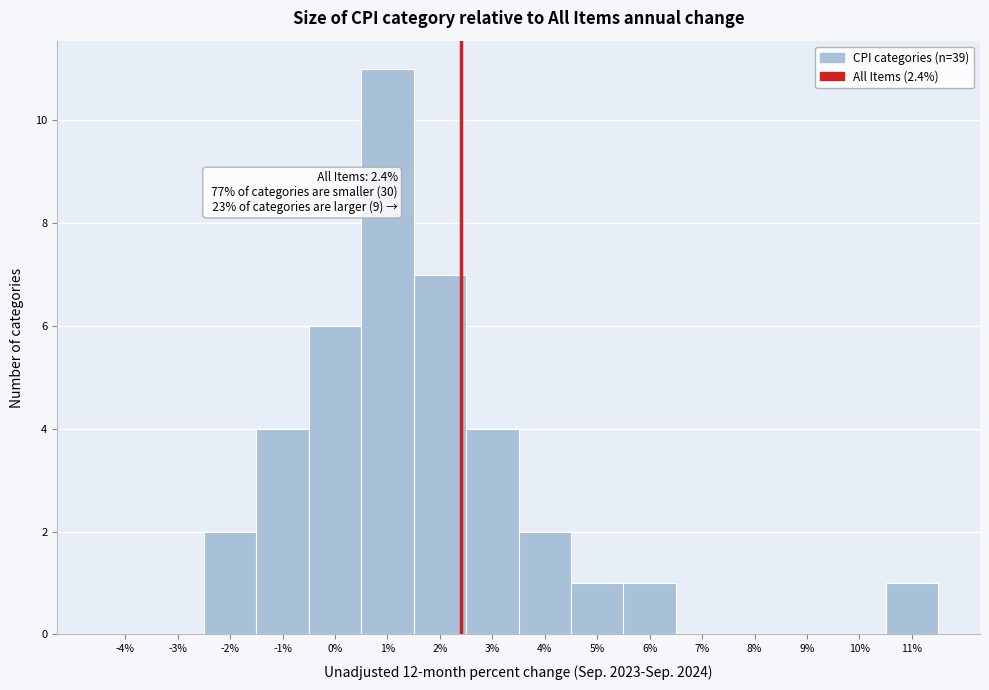

Over which range of the x-axis is the bar tallest?

0.5 to 1.5